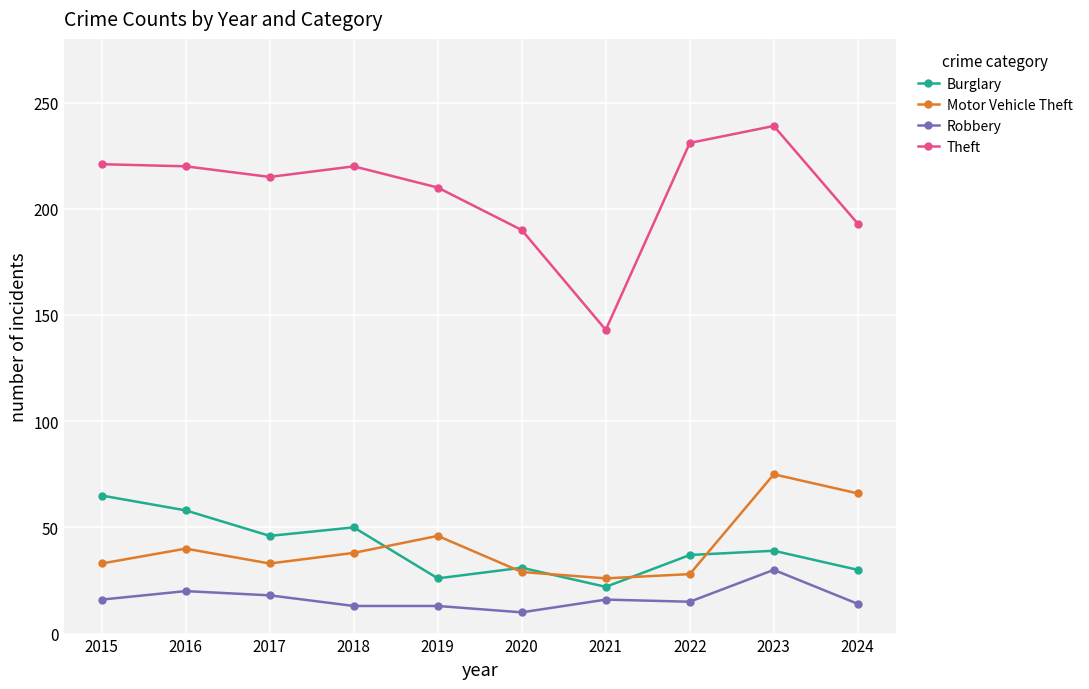

What are all the series names shown in the legend?

Burglary, Motor Vehicle Theft, Robbery, Theft